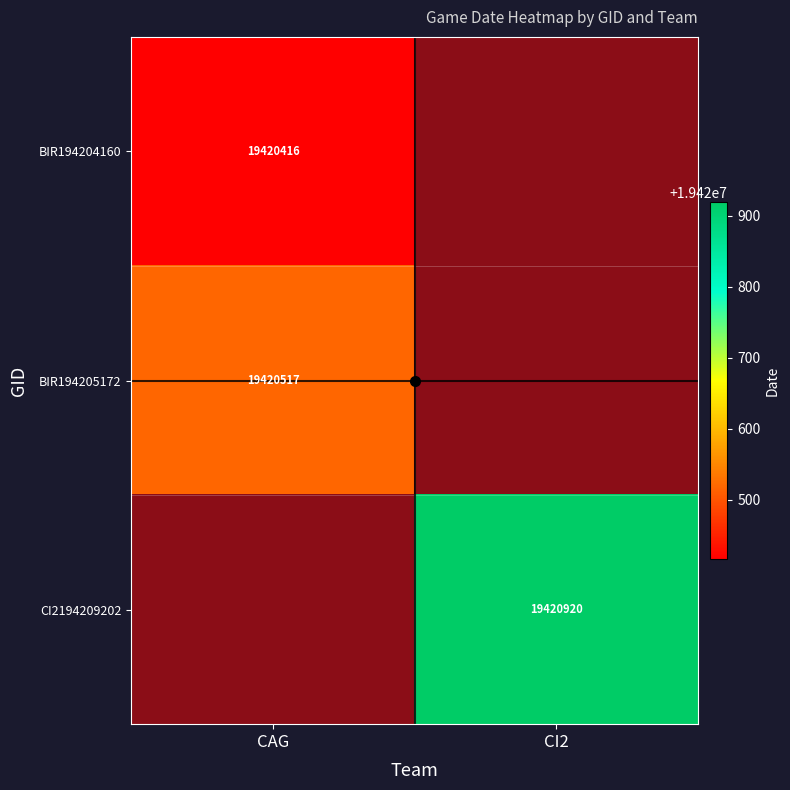

The CI2194209202 series shows 19420920 at CI2. True or false?

True